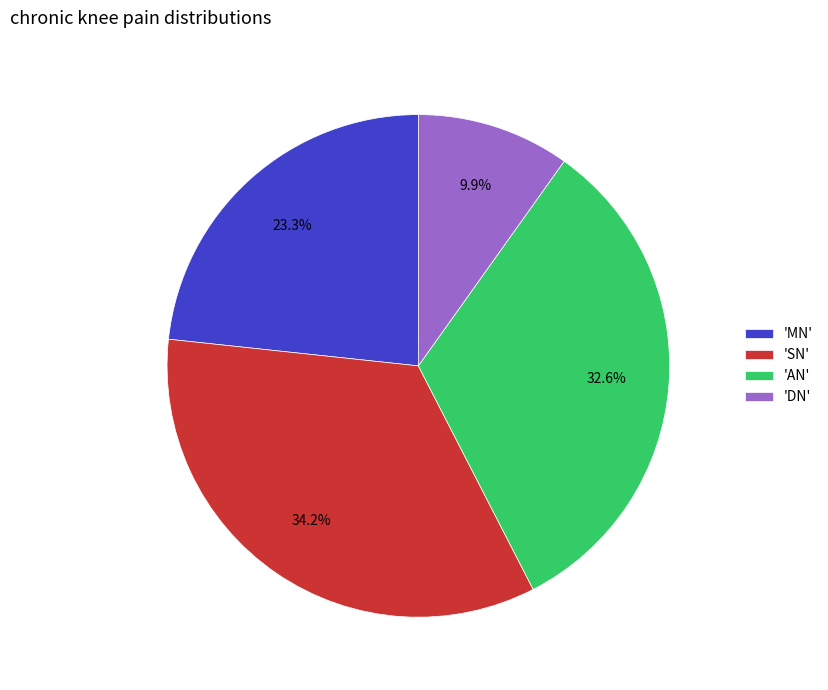

Which has a higher value, 'SN' or 'DN'?

'SN'